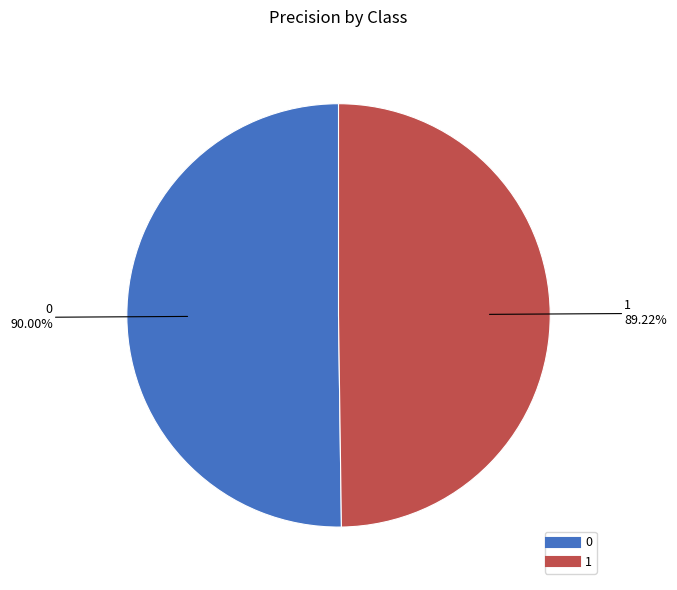

True or false: 1 accounts for 50% of the total.

True